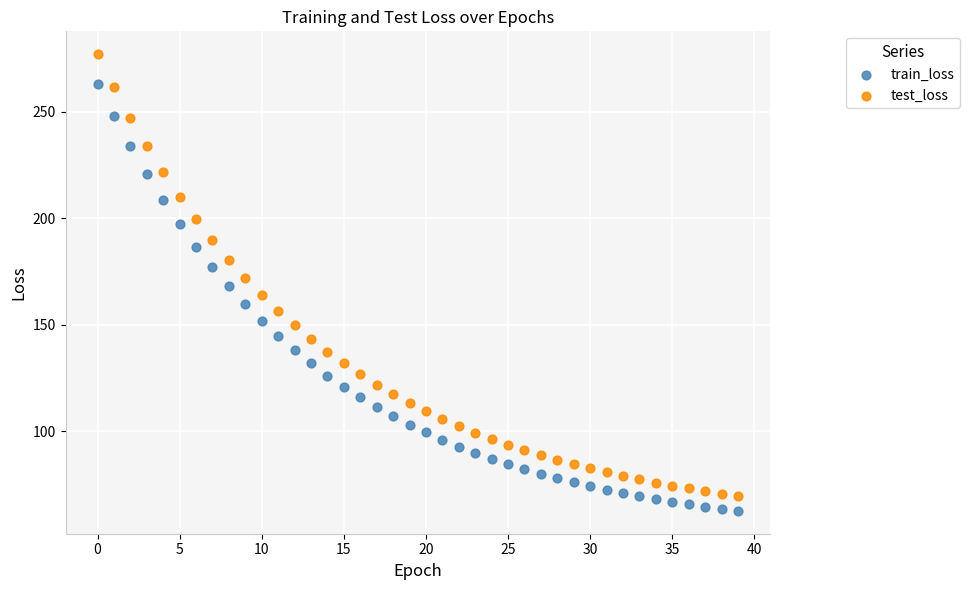

Which series contains the highest Y value?

test_loss